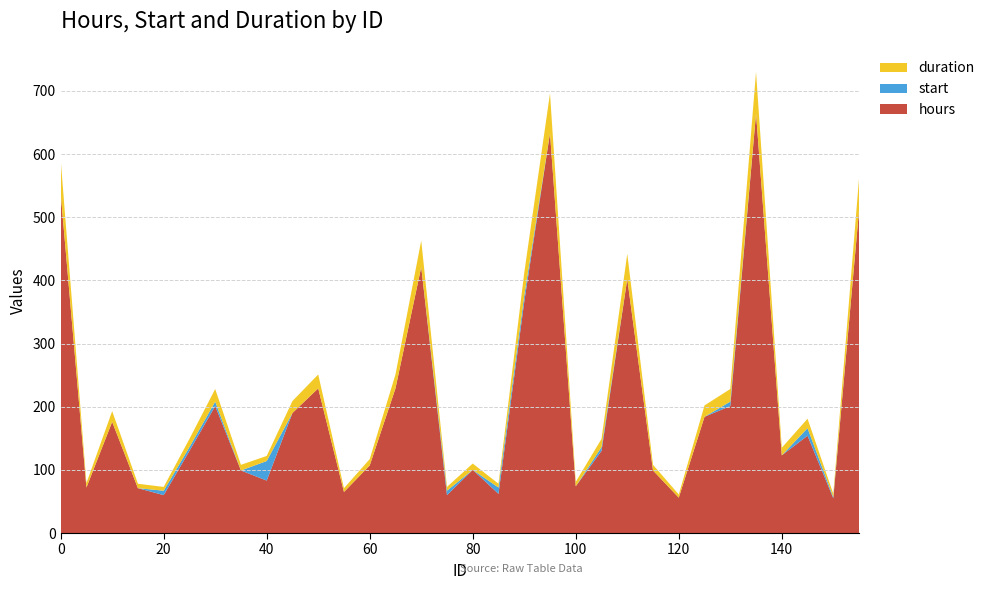

Reading left to right, what are all the values shown in this chart?

hours: 0=538	5=72	10=176	15=71	20=60	25=130	30=201	35=99	40=83	45=190	50=229	55=65	60=107	65=229	70=421	75=60	80=100	85=62	90=366	95=633	100=74	105=130	110=402	115=99	120=56	125=184	130=201	135=664	140=123	145=154	150=55	155=511
start: 0=0	5=0	10=0	15=0	20=7	25=6	30=7	35=0	40=31	45=0	50=0	55=0	60=0	65=0	70=0	75=7	80=0	85=10	90=10	95=0	100=0	105=6	110=0	115=0	120=0	125=0	130=7	135=0	140=0	145=12	150=2	155=0
duration: 0=53	5=7	10=17	15=7	20=6	25=13	30=20	35=9	40=8	45=19	50=22	55=6	60=10	65=22	70=42	75=6	80=10	85=6	90=36	95=63	100=7	105=13	110=40	115=9	120=5	125=18	130=20	135=66	140=12	145=15	150=5	155=51